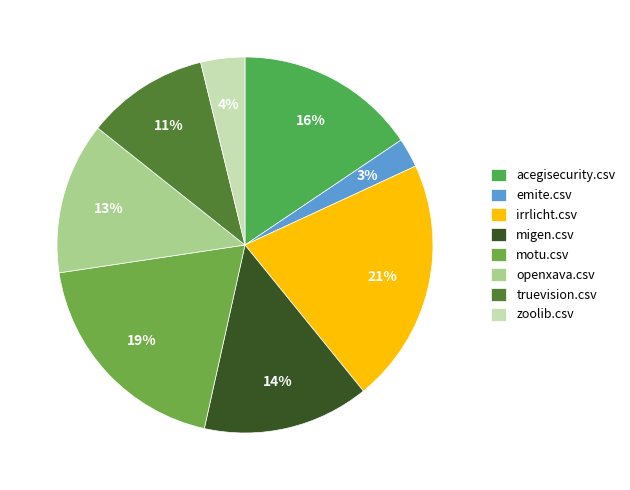

Is there any slice that represents more than half of the pie?

No